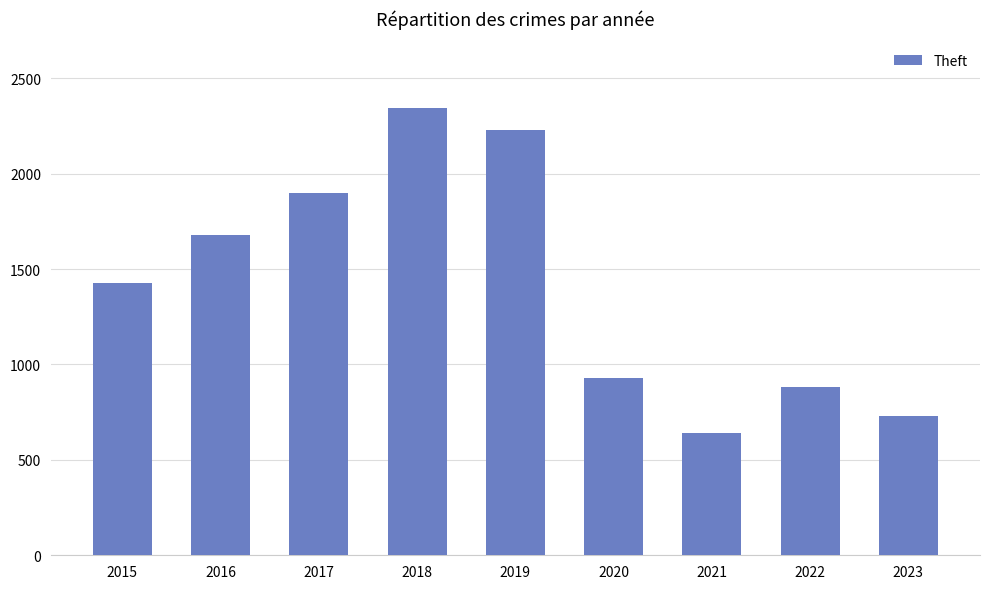

How many bars are there in total?

9